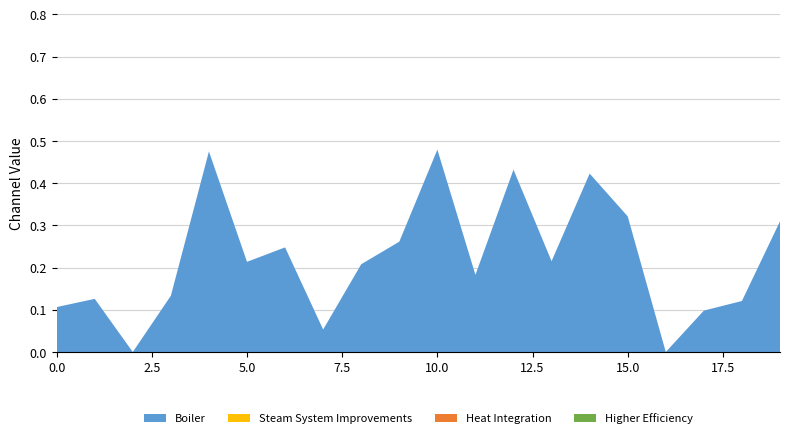

Reading left to right, transcribe all the data shown in this chart.

2_channel: 0.1	0.1	0.0	0.1	0.5	0.2	0.2	0.1	0.2	0.3	0.5	0.2	0.4	0.2	0.4	0.3	0.0	0.1	0.1	0.3
1_channel: 0.0	0.0	0.0	0.0	0.0	0.0	0.0	0.0	0.0	0.0	0.0	0.0	0.0	0.0	0.0	0.0	0.0	0.0	0.0	0.0
3_channel: 0.0	0.0	0.0	0.0	0.0	0.0	0.0	0.0	0.0	0.0	0.0	0.0	0.0	0.0	0.0	0.0	0.0	0.0	0.0	0.0
4_channel: 0.0	0.0	0.0	0.0	0.0	0.0	0.0	0.0	0.0	0.0	0.0	0.0	0.0	0.0	0.0	0.0	0.0	0.0	0.0	0.0